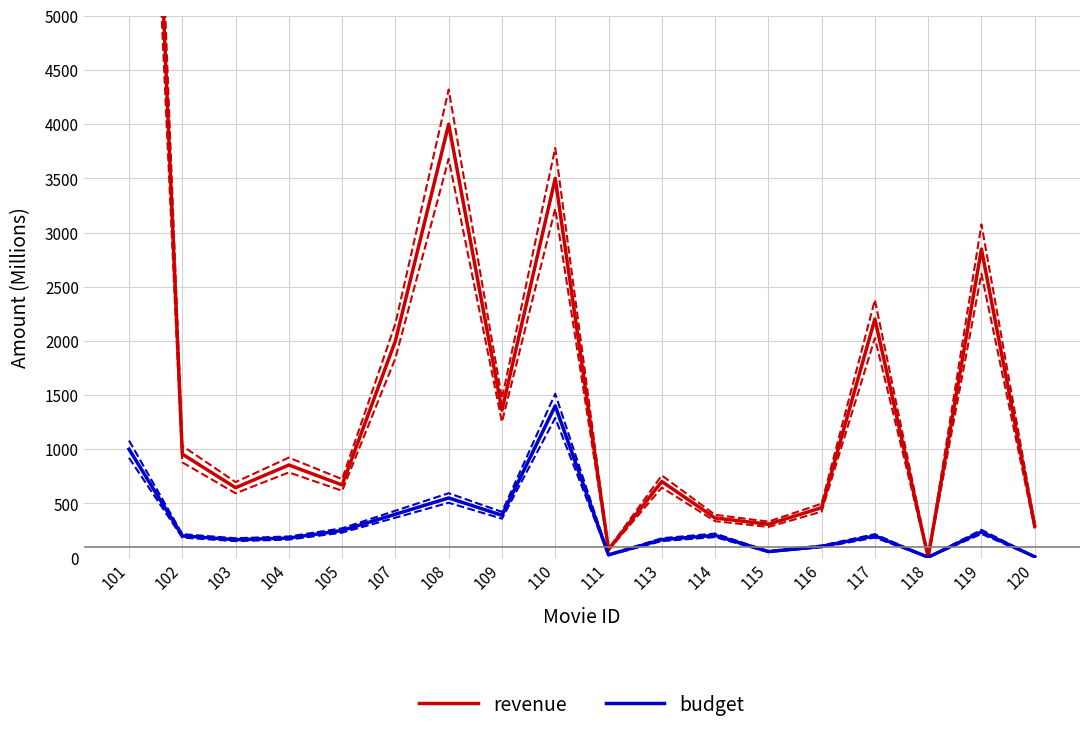

What is the sum of all budget values?

5535.4